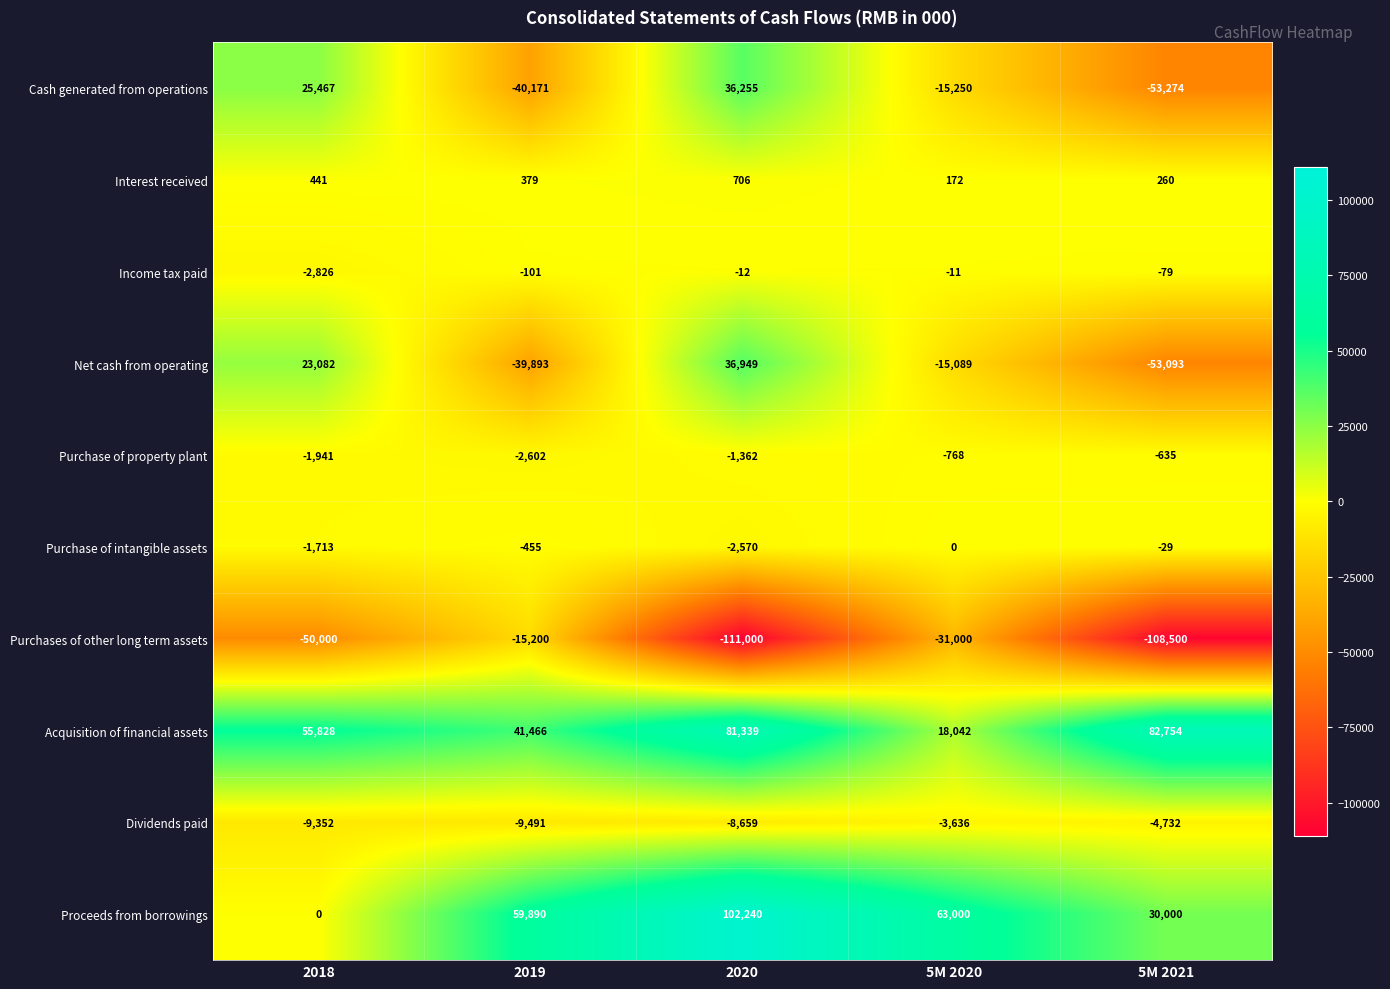

Count the number of data series in this chart.

10